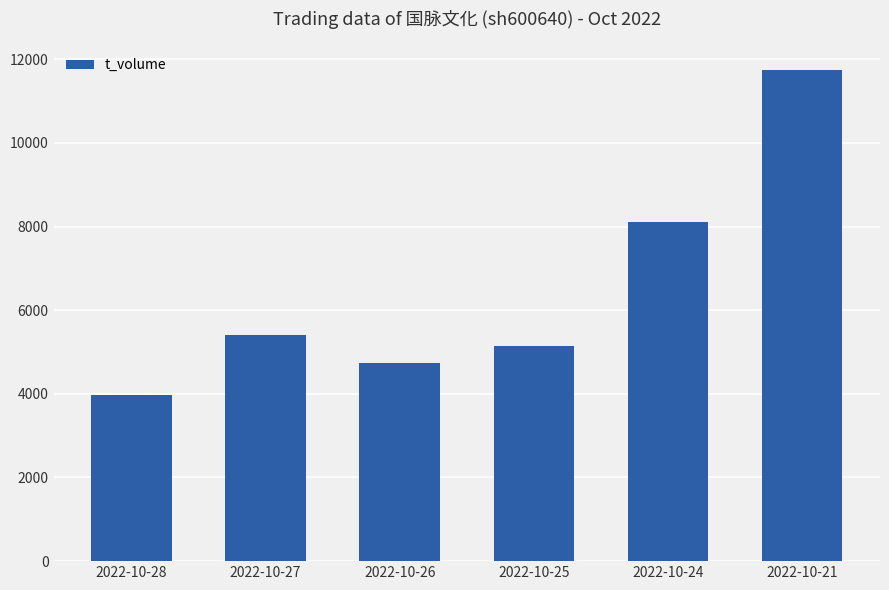

Reading right to left, list all the values displayed in this chart.

2022-10-21=11733	2022-10-24=8110	2022-10-25=5155	2022-10-26=4728	2022-10-27=5414	2022-10-28=3964